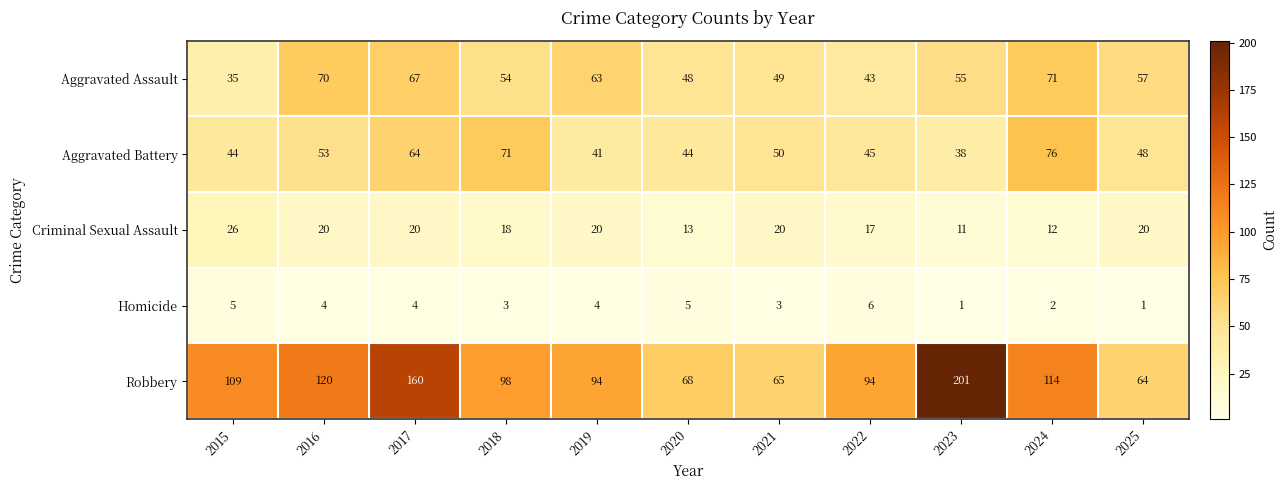

Count the number of categories in the chart.

11